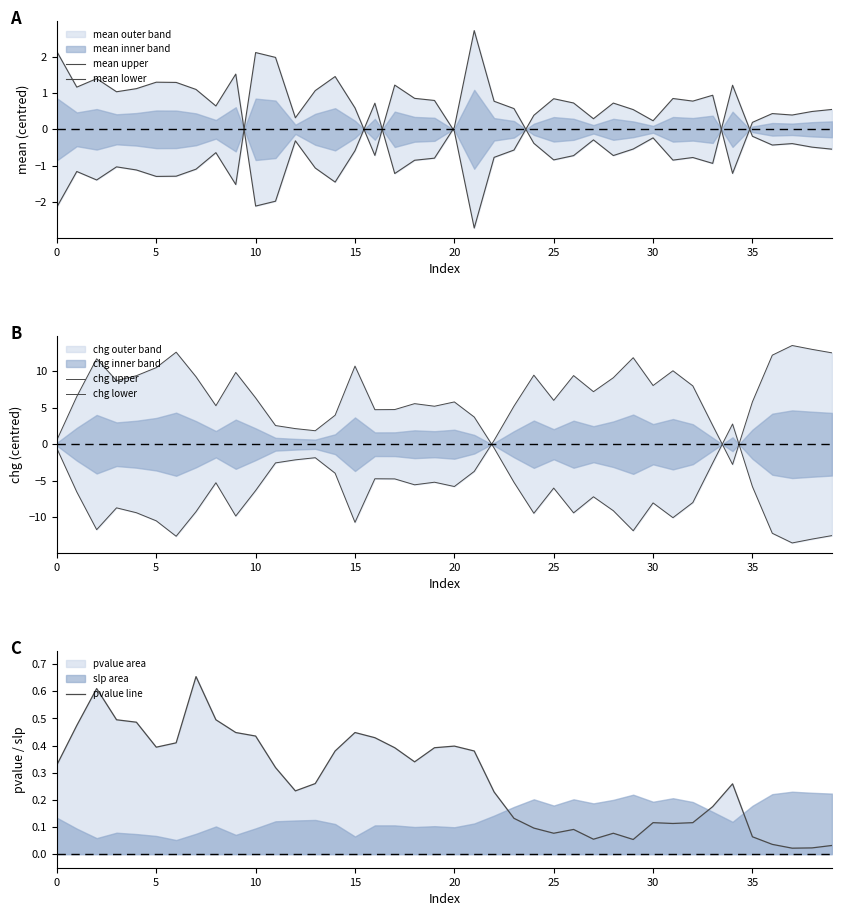

What is the difference between the maximum and minimum values in the mean upper series?

4.8